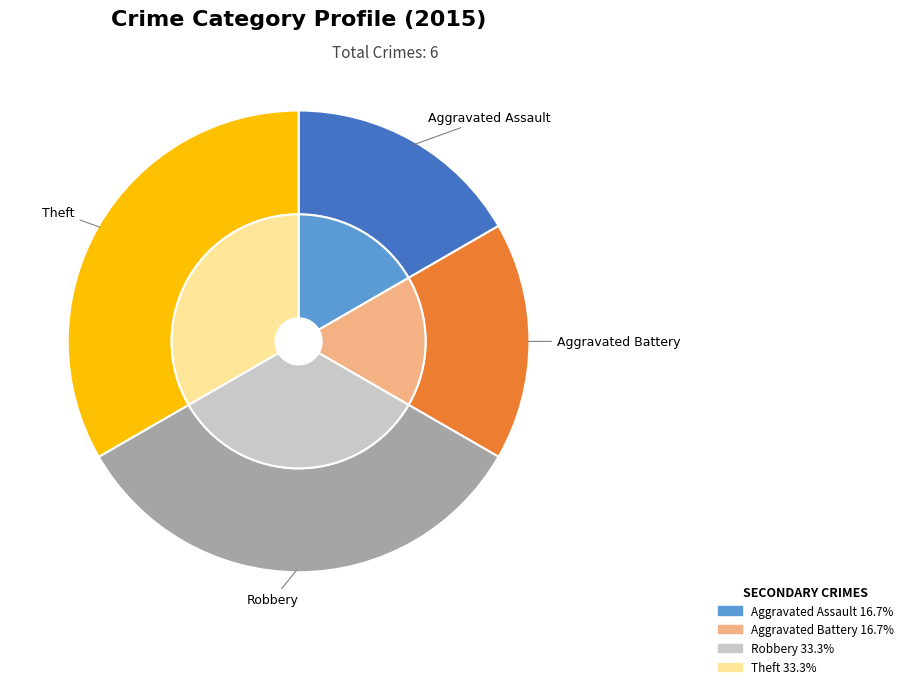

Which has a higher value, Robbery or Aggravated Assault?

Robbery